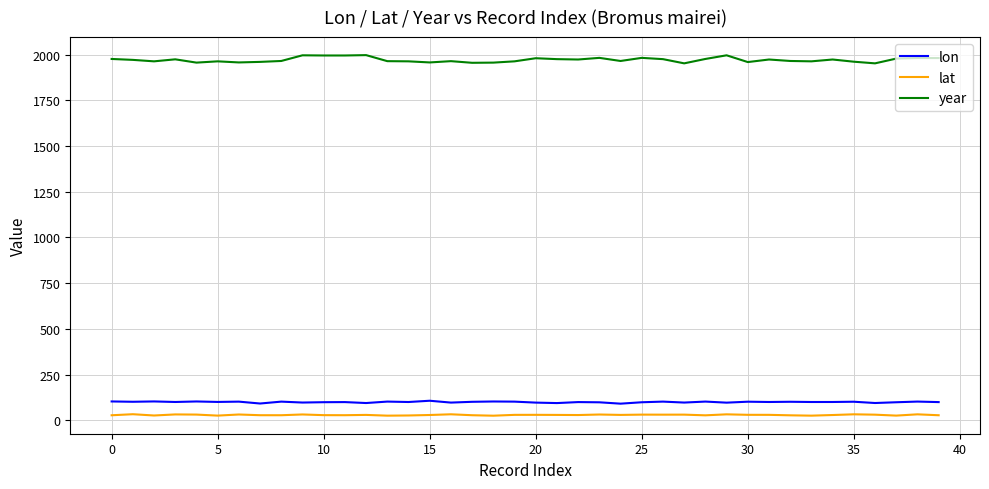

What are all the series names shown in the legend?

lon, lat, year